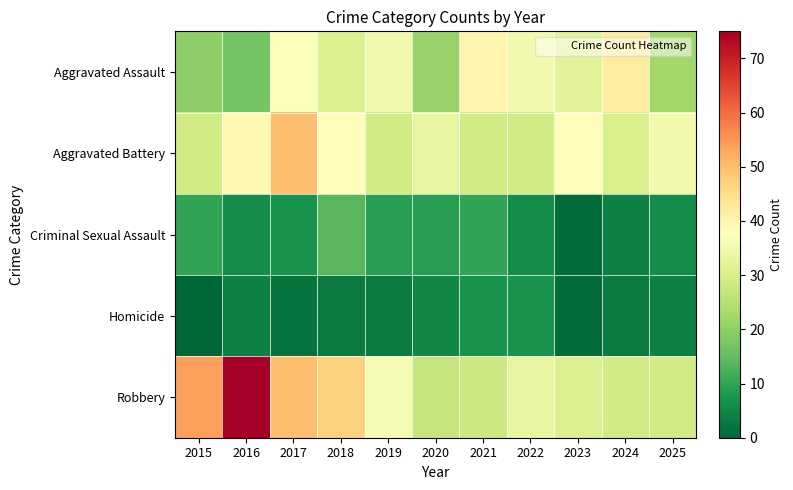

How many categories are shown in the chart?

11